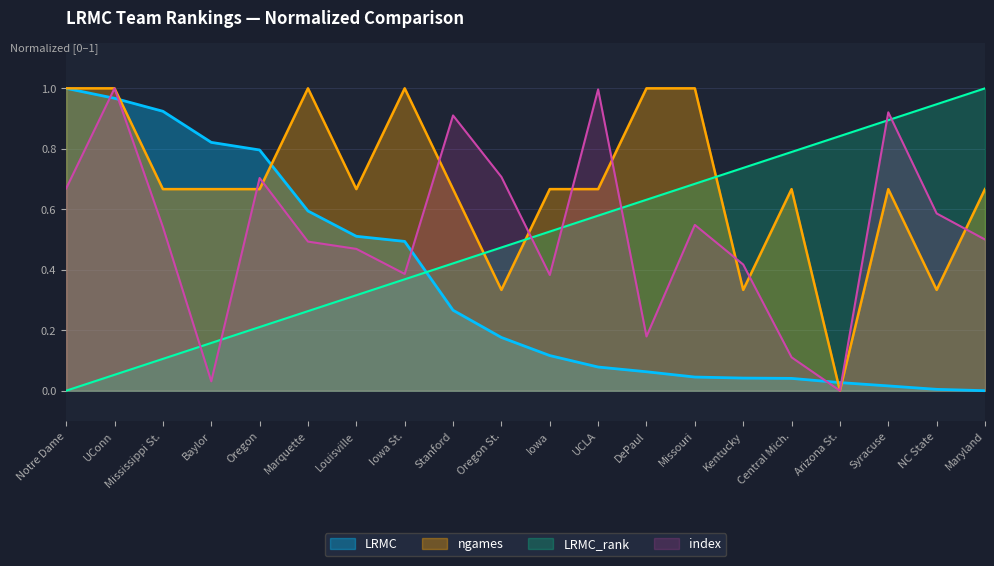

True or false: LRMC_rank has more than 2 interior local peaks.

False